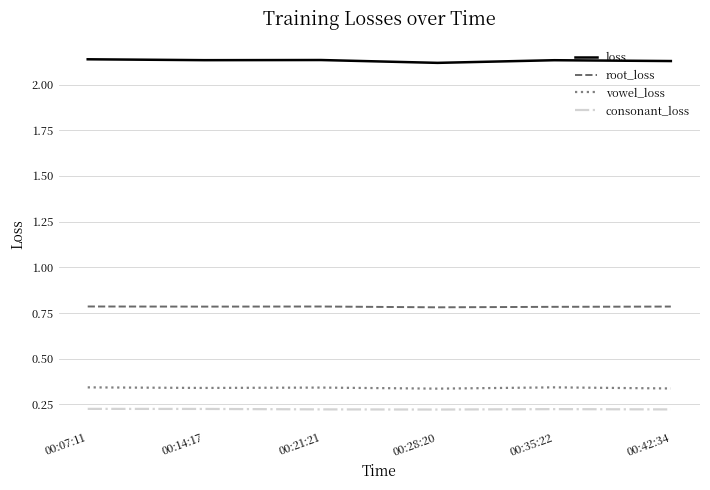

True or false: root_loss and vowel_loss cross at least once.

False